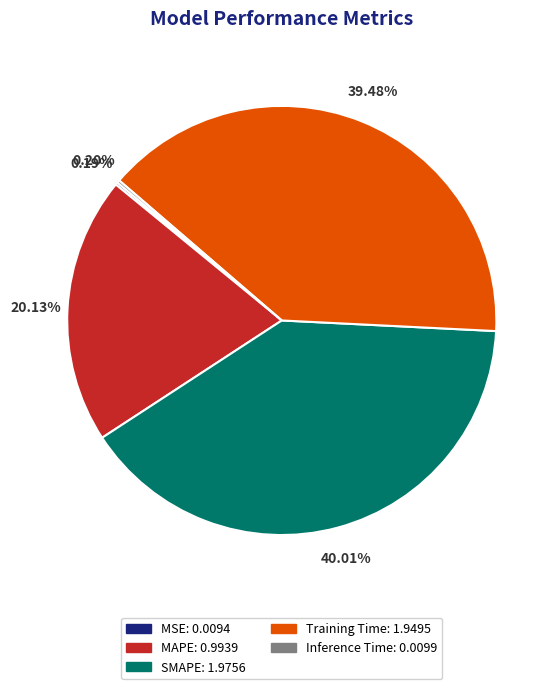

What is the ratio of the value at SMAPE to the value at Training Time?

1.0